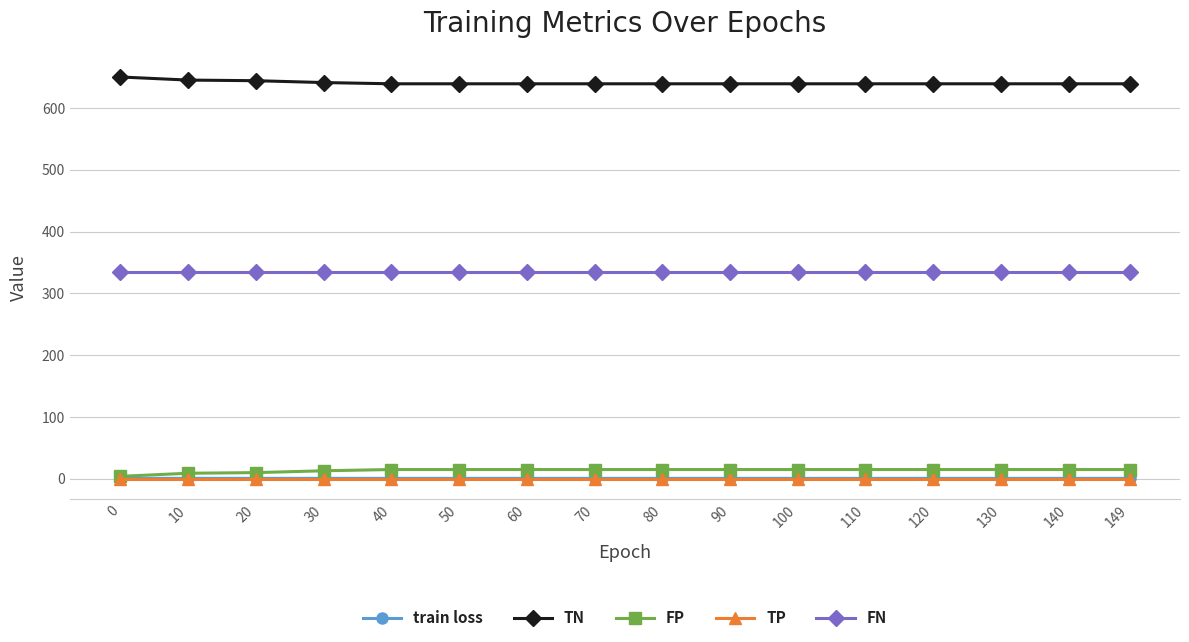

Is it true that TP equals 0.0 at 80?

True